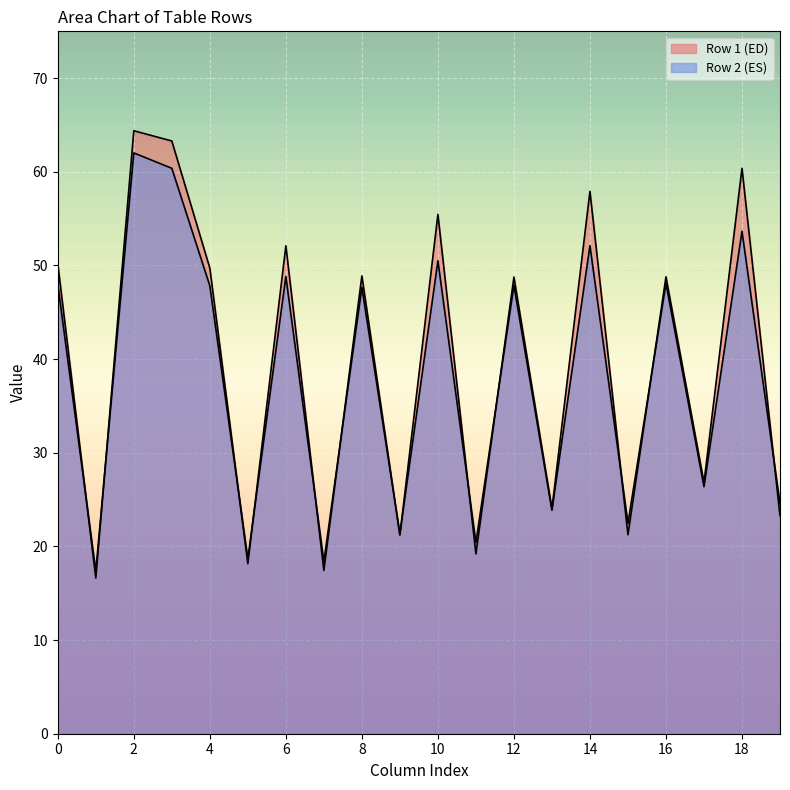

How many lines are shown in the chart?

2